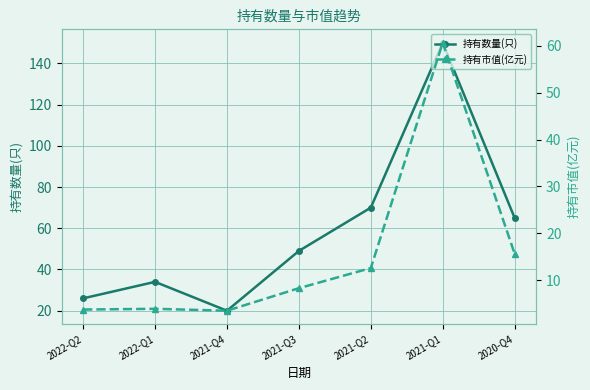

Is it true that 持有市值(亿元) equals 15.6 at 2020-Q4?

True